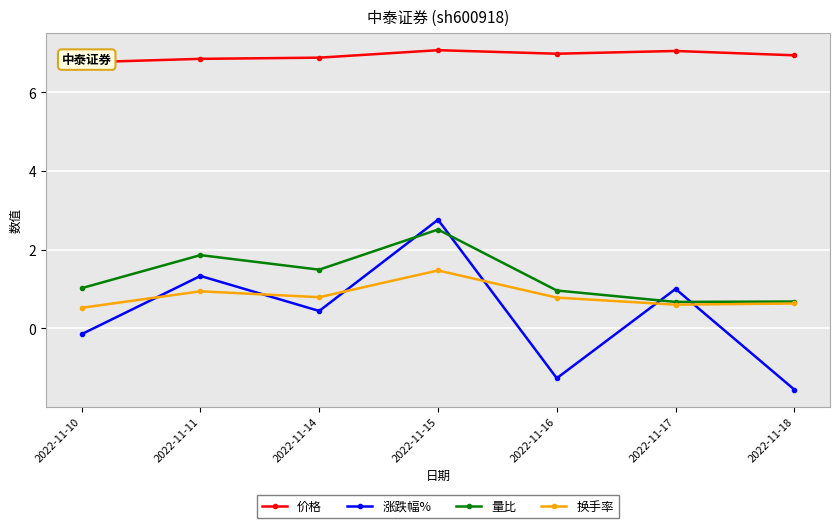

True or false: 价格 and 涨跌幅% intersect in this chart.

False